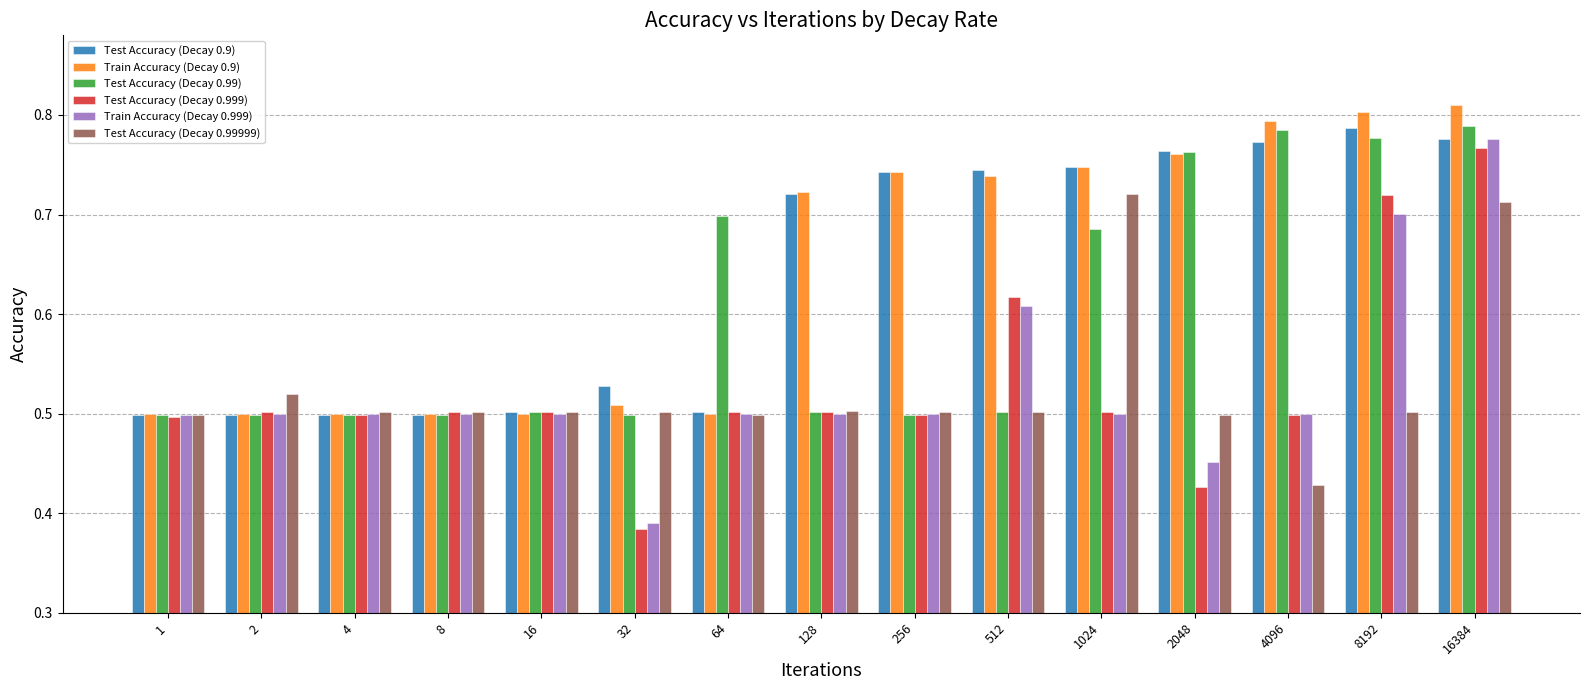

At how many categories does at least one series exceed 0?

15